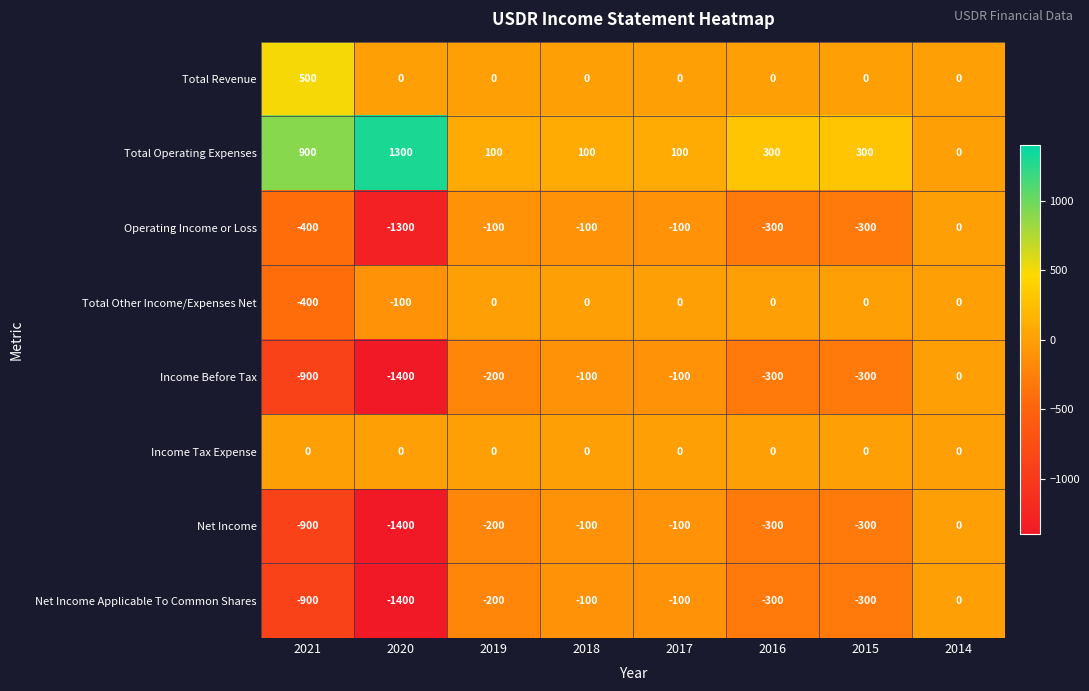

The Net Income Applicable To Common Shares series shows -100 at 2017. True or false?

True